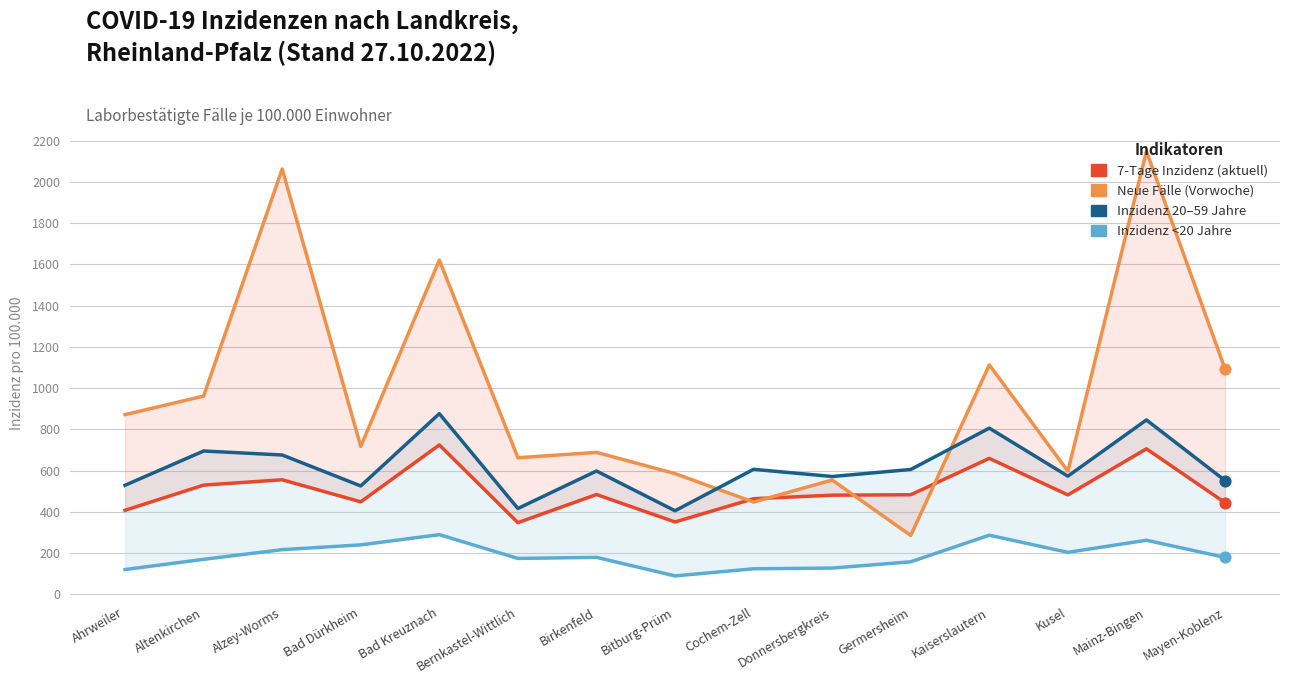

Which series contains the lowest Y value?

Inzidenz <20 Jahre